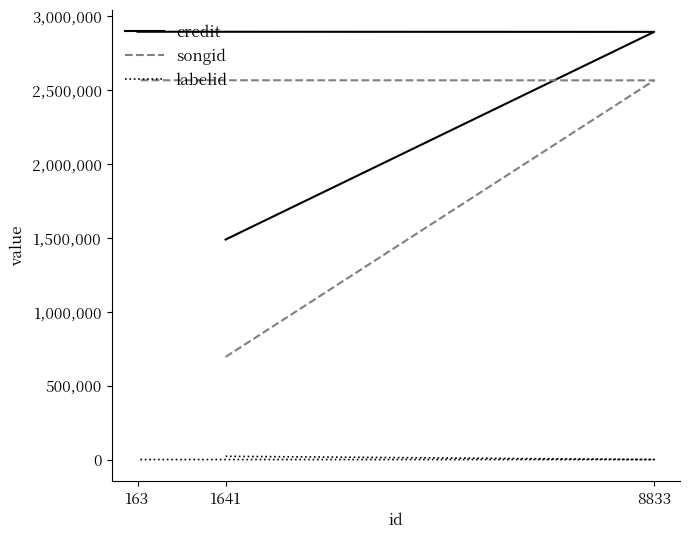

What are all the series names shown in the legend?

credit, songid, labelid